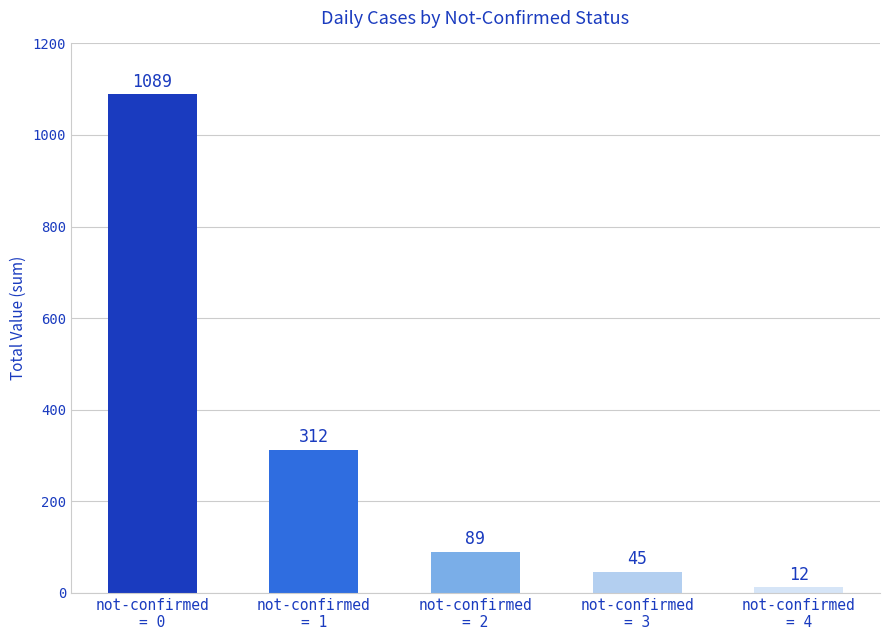

What is the change in value from not-confirmed
= 3 to not-confirmed
= 4?

-33